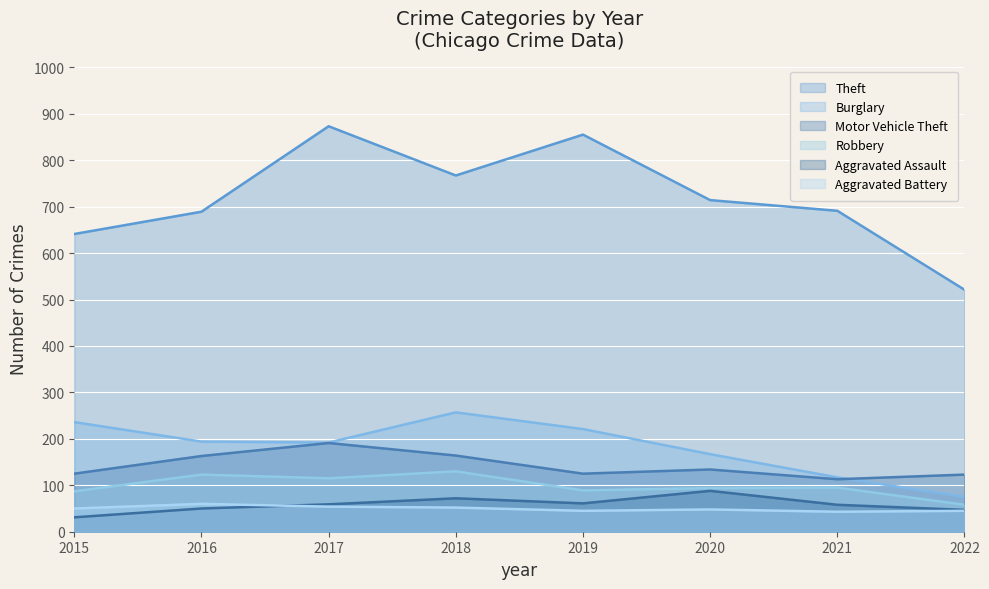

At how many categories does at least one series exceed 110?

8